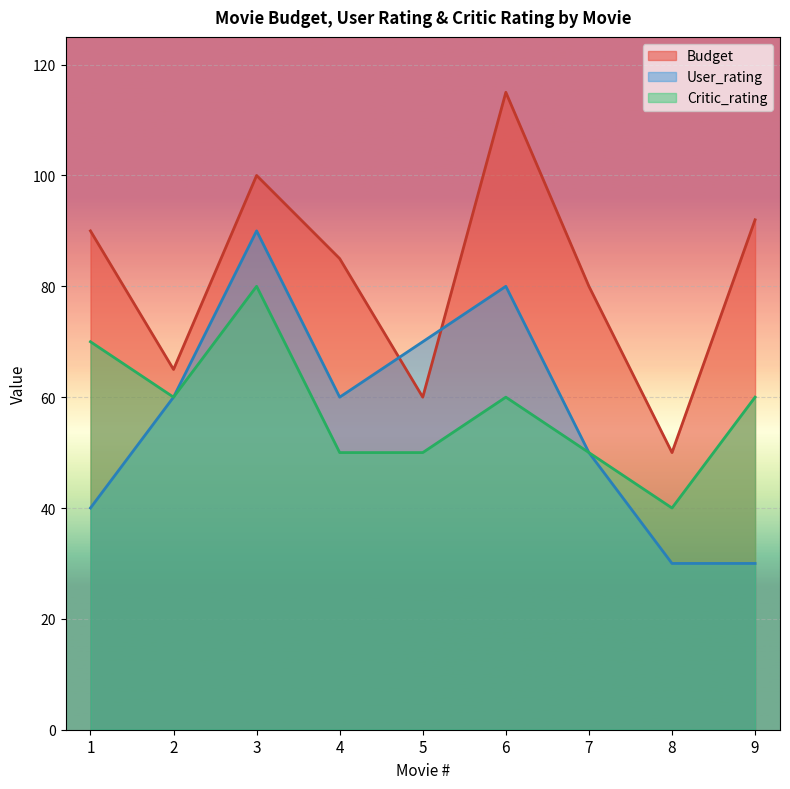

What is the sum of all Critic_rating values?

520